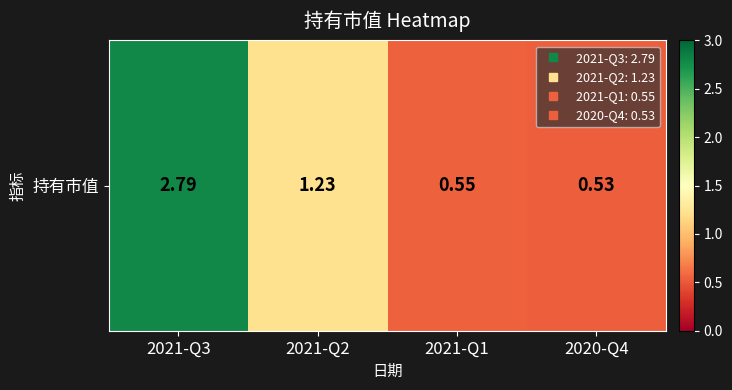

Which category has the lowest value across all series?

2020-Q4